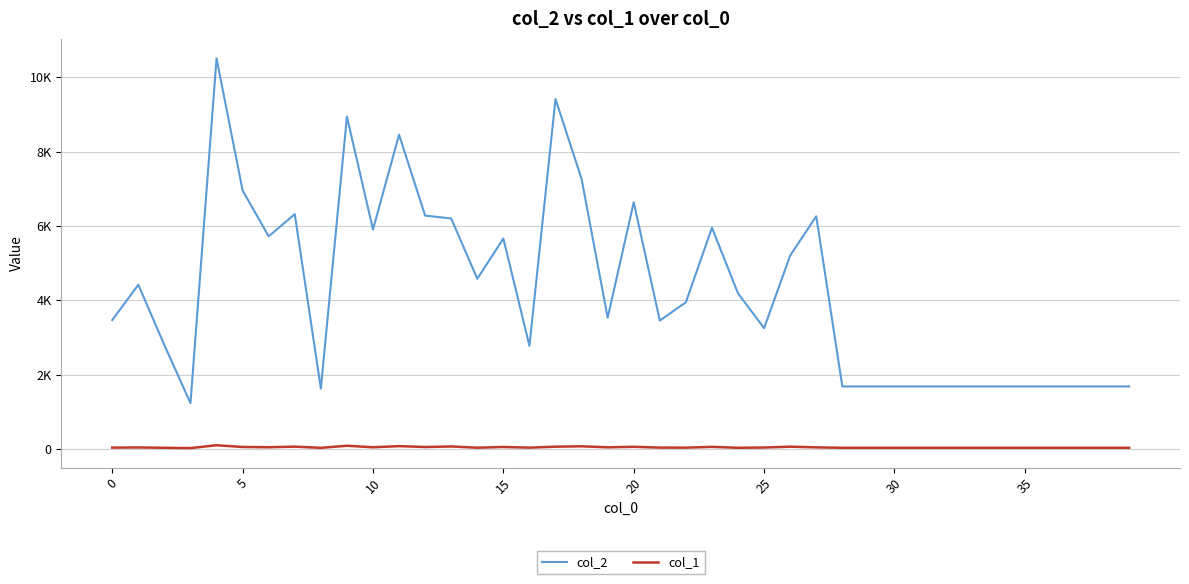

True or false: col_1 and col_2 cross at least once.

False